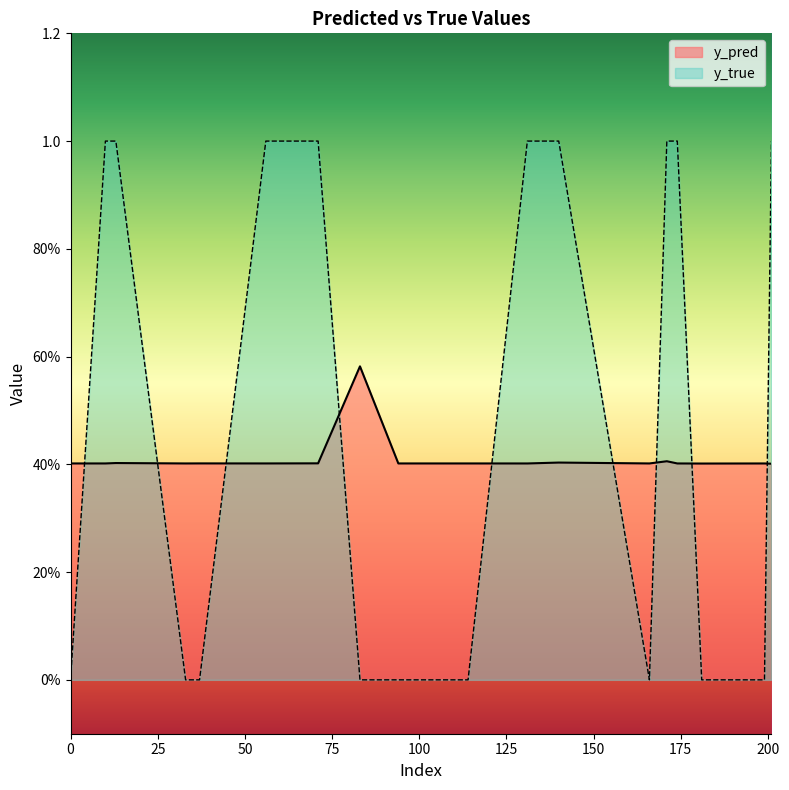

At 94, list the series in order from largest to smallest.

y_pred, y_true